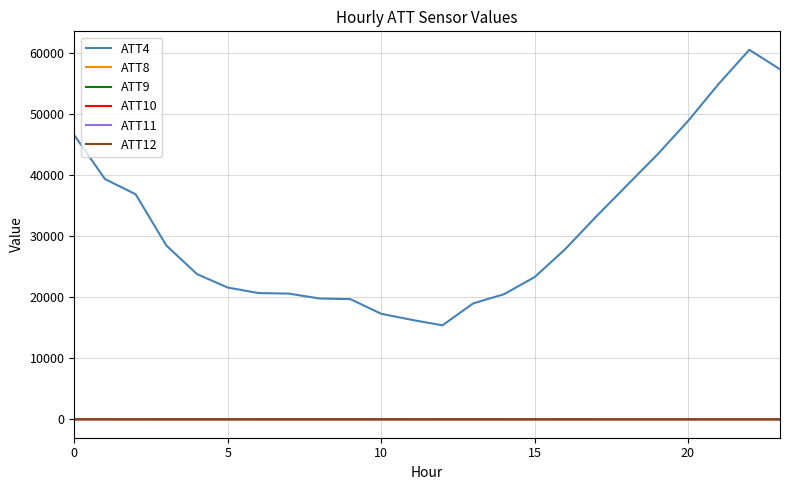

What is the maximum value shown in the chart?

60600.0